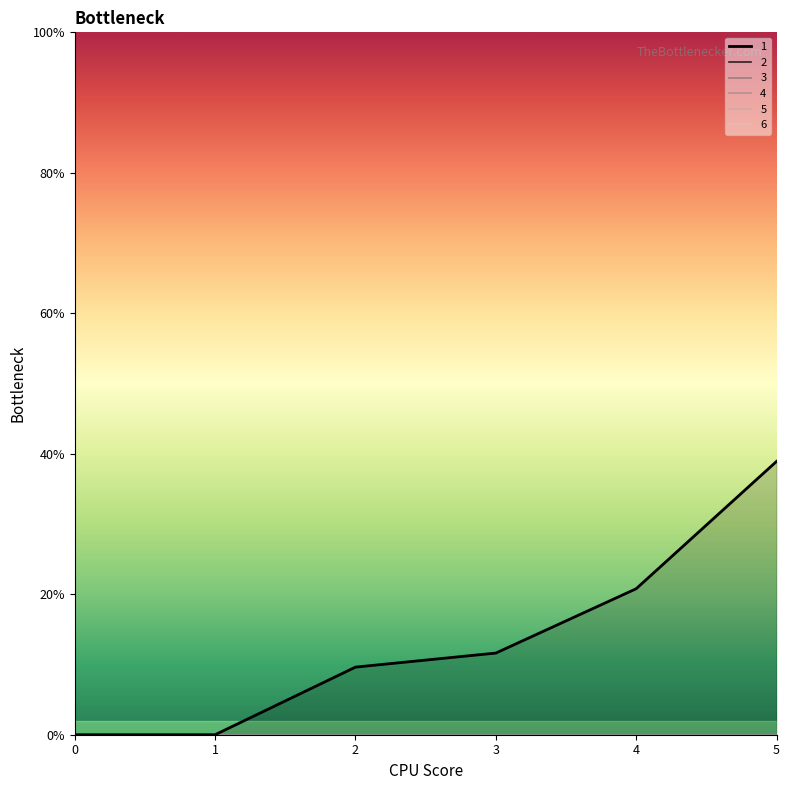

At how many categories does at least one series exceed 16?

2